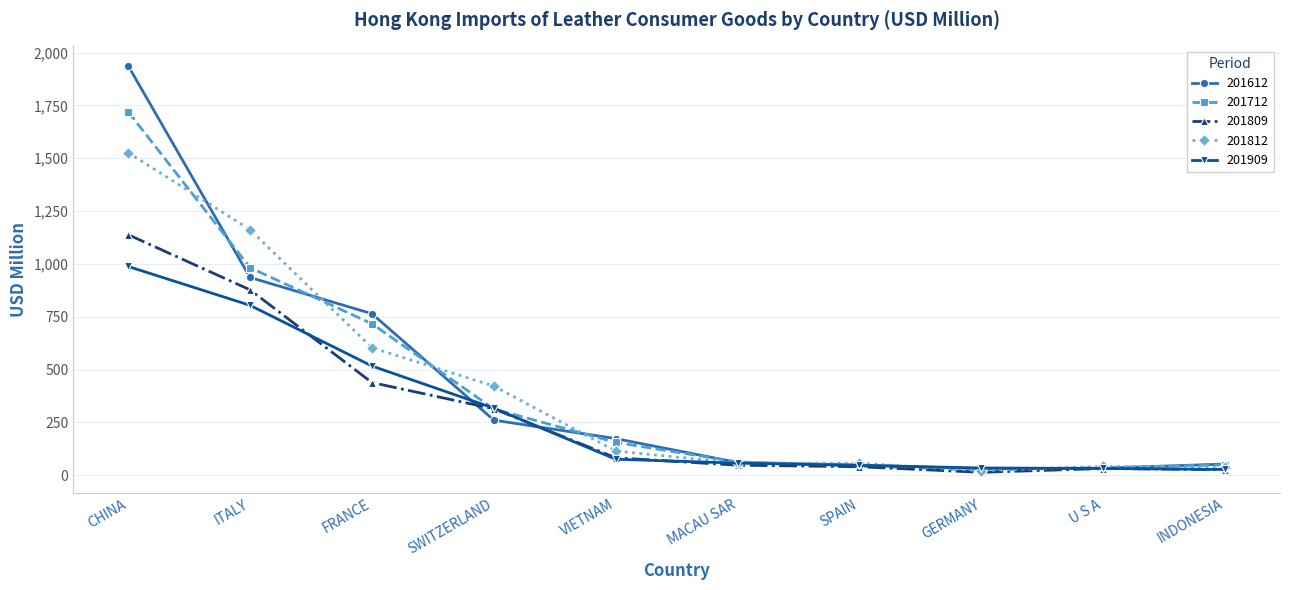

Which category has the highest value across all series?

CHINA